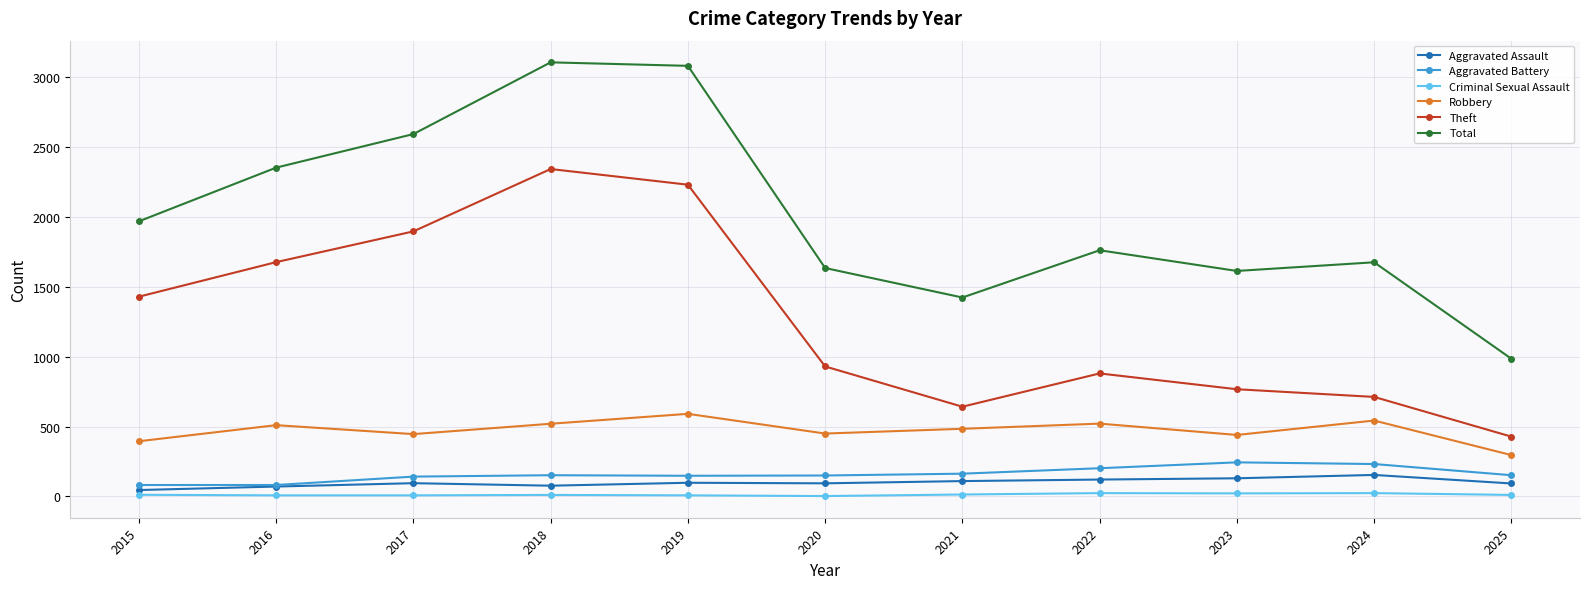

Is it true that Robbery equals 631 at 2020?

False